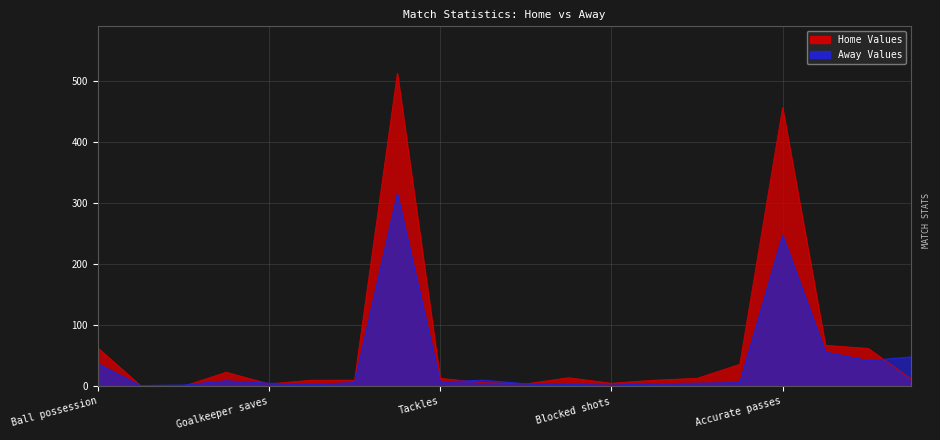

True or false: Home has a value of 12.0 at Clearances.

True